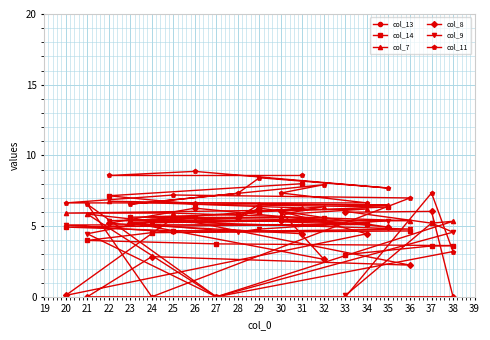

What is the difference between the maximum and minimum values in the col_9 series?

5.5